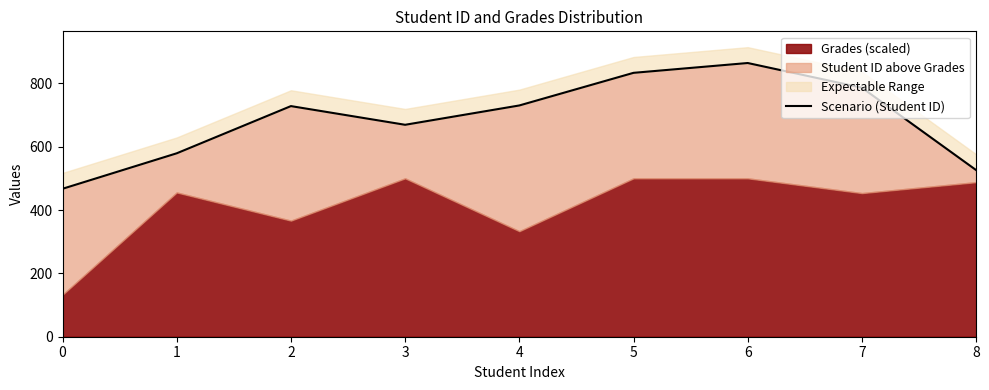

What is the change in value from 3 to 8?

-143